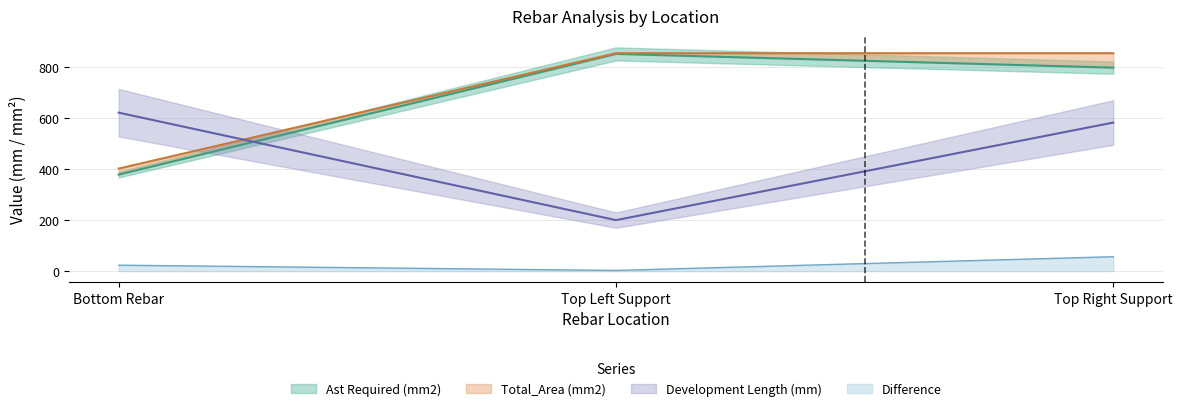

The value of Ast Required (mm2) at Top Left Support is 851.8. True or false?

True